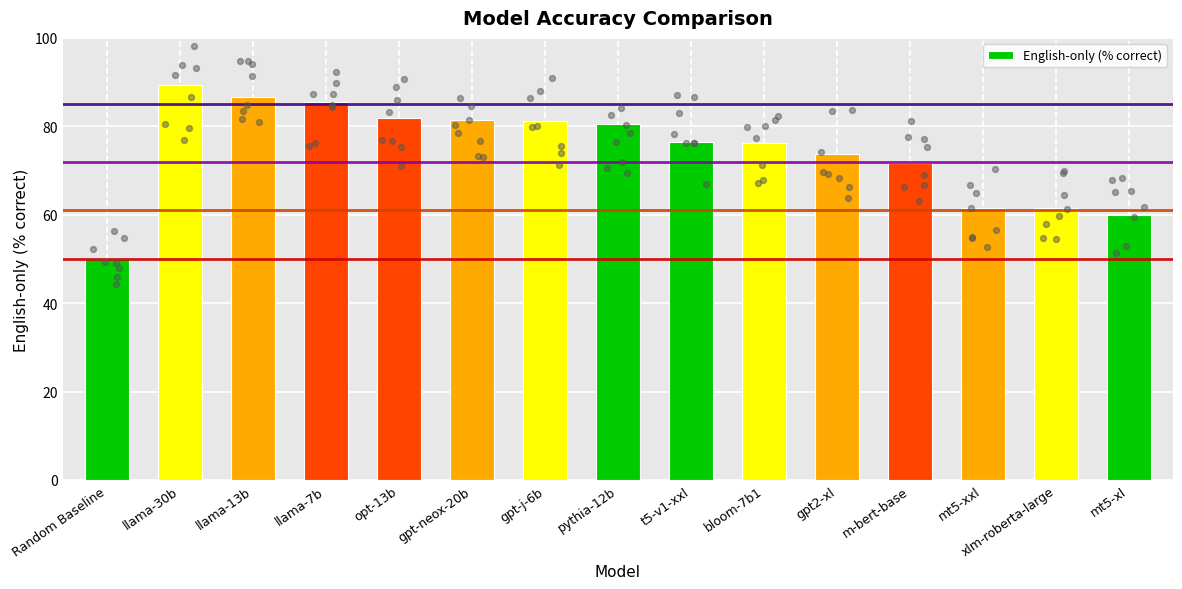

Approximately how many times larger is the value at llama-7b compared to llama-13b?

1.0